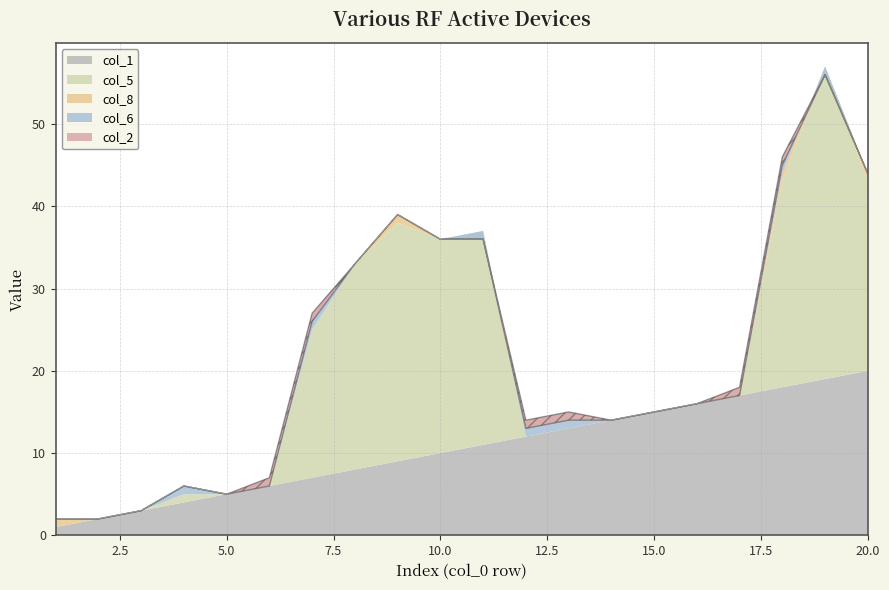

Which series has the largest range (max minus min)?

col_5